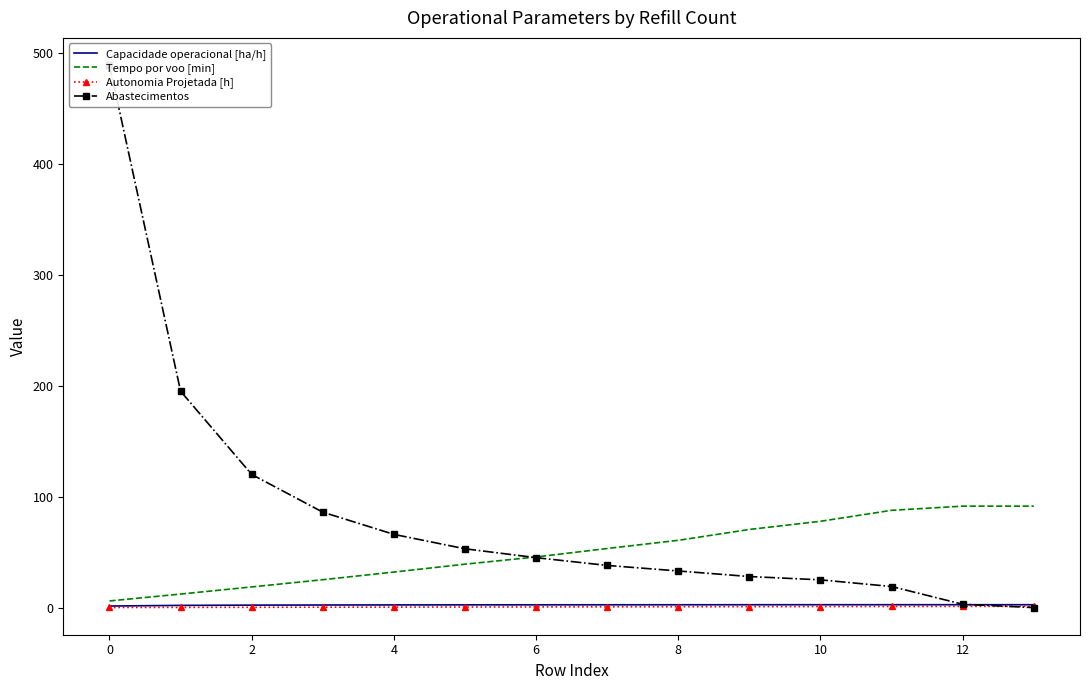

How many lines are shown in the chart?

4